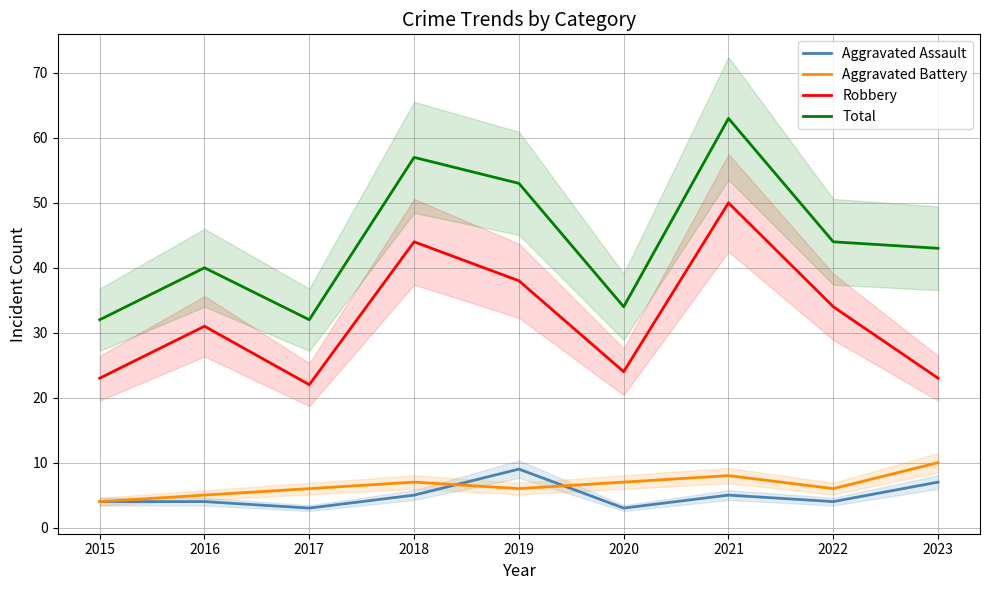

What is the difference between the Aggravated Battery values at 2015 and 2017?

2